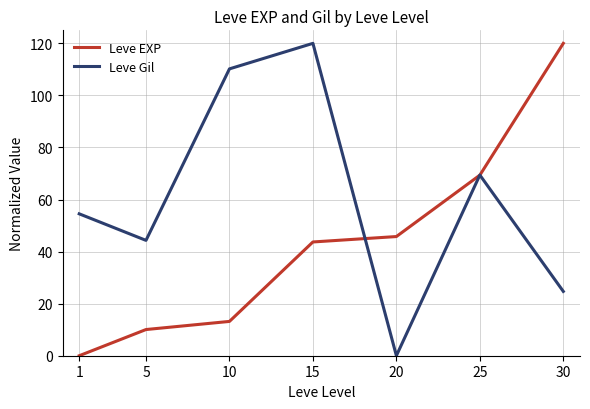

List the labels in order of Leve EXP value, largest first.

30, 25, 20, 15, 10, 5, 1